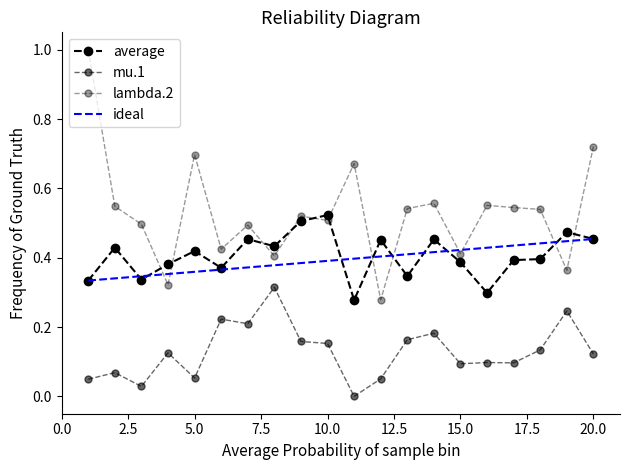

At which label does mu.1 reach its minimum?

11